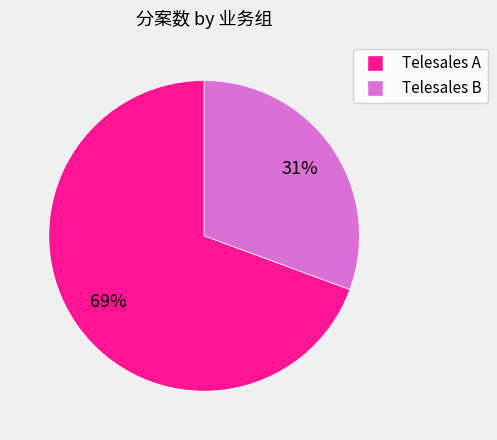

To the nearest percent, what is the average slice percentage?

50%